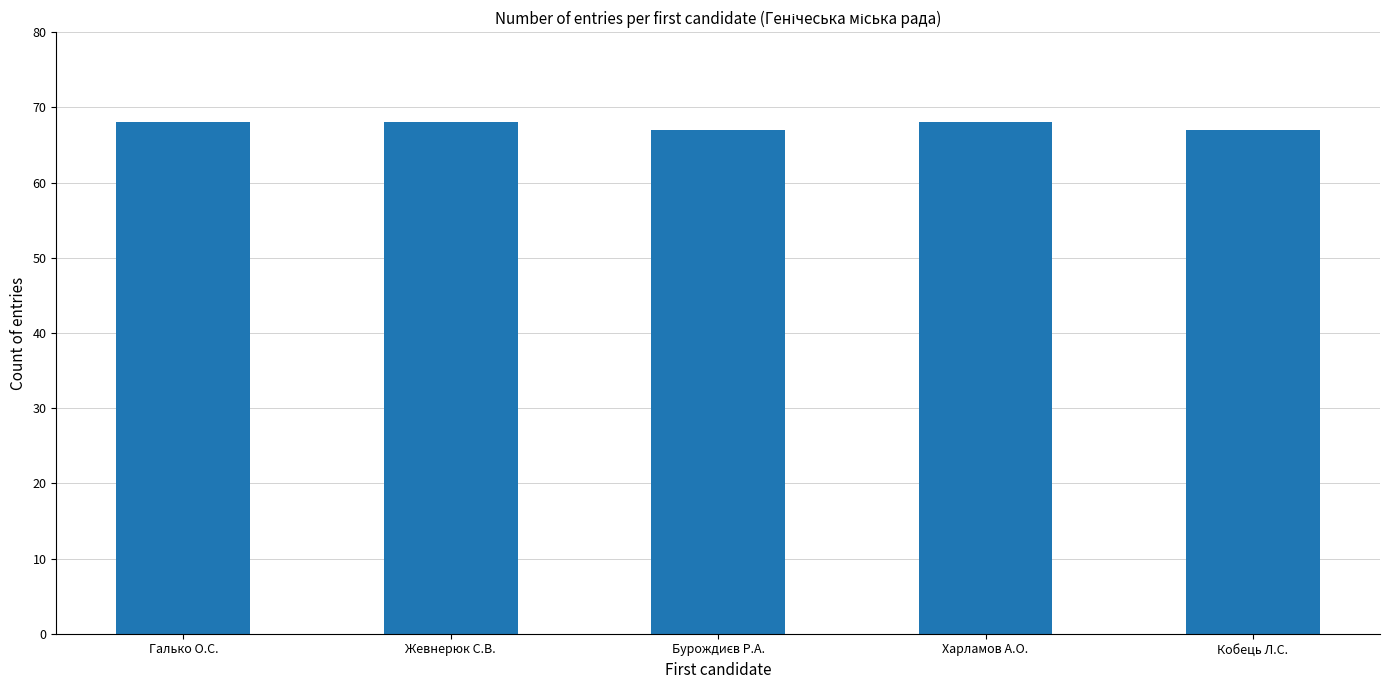

What is the sum of all values?

338